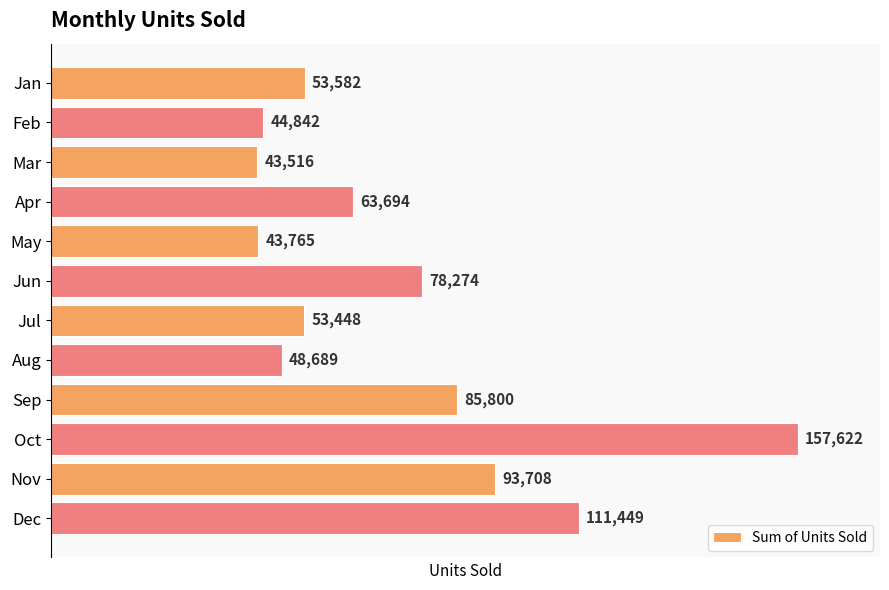

Where is the data nearest to the value 100569?

Nov